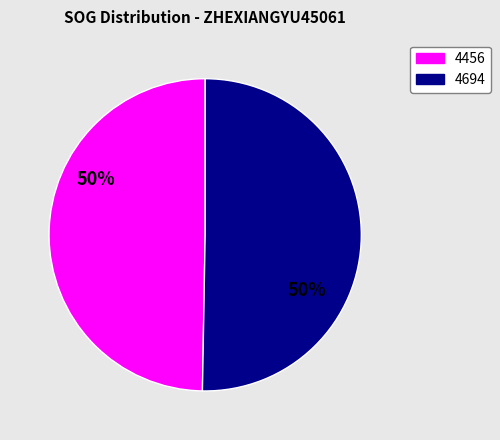

Combined, do 4694 and 4456 account for over 50%?

Yes